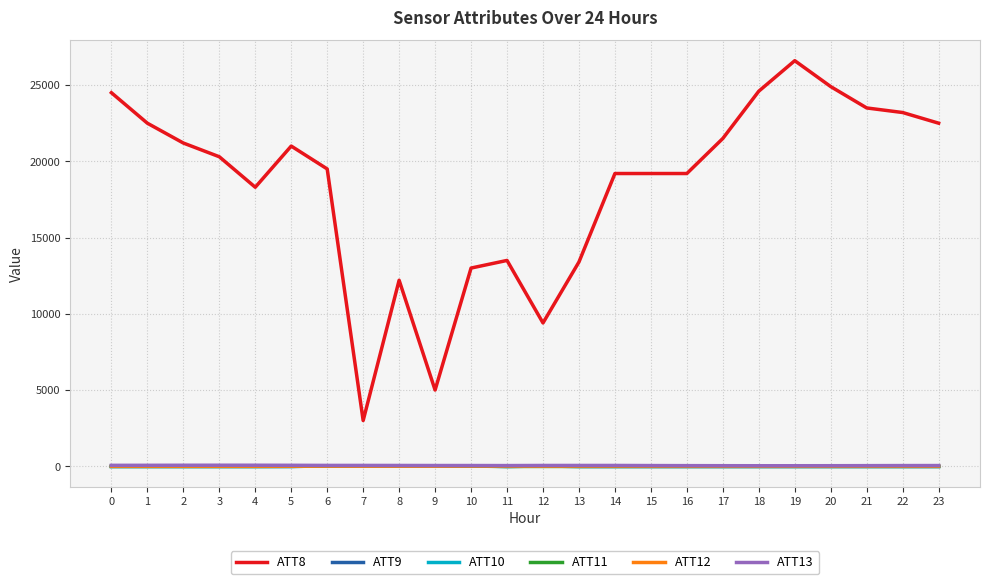

Which series has the largest range (max minus min)?

ATT8